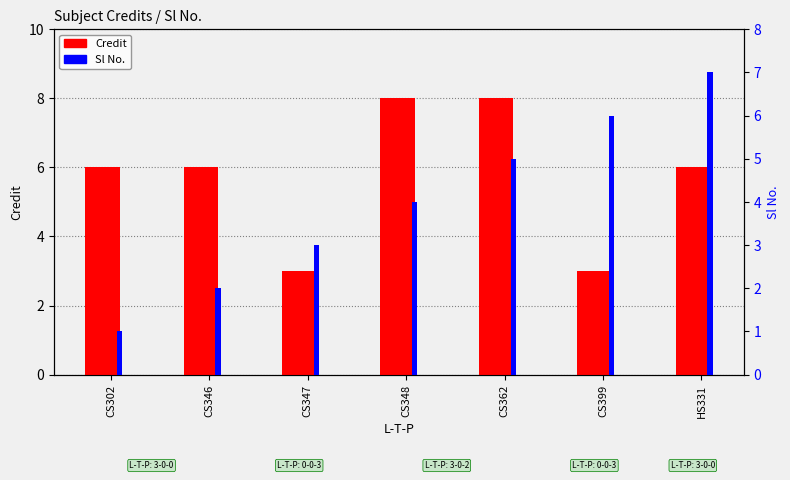

What is the label of the 7th bar from the left?

HS331